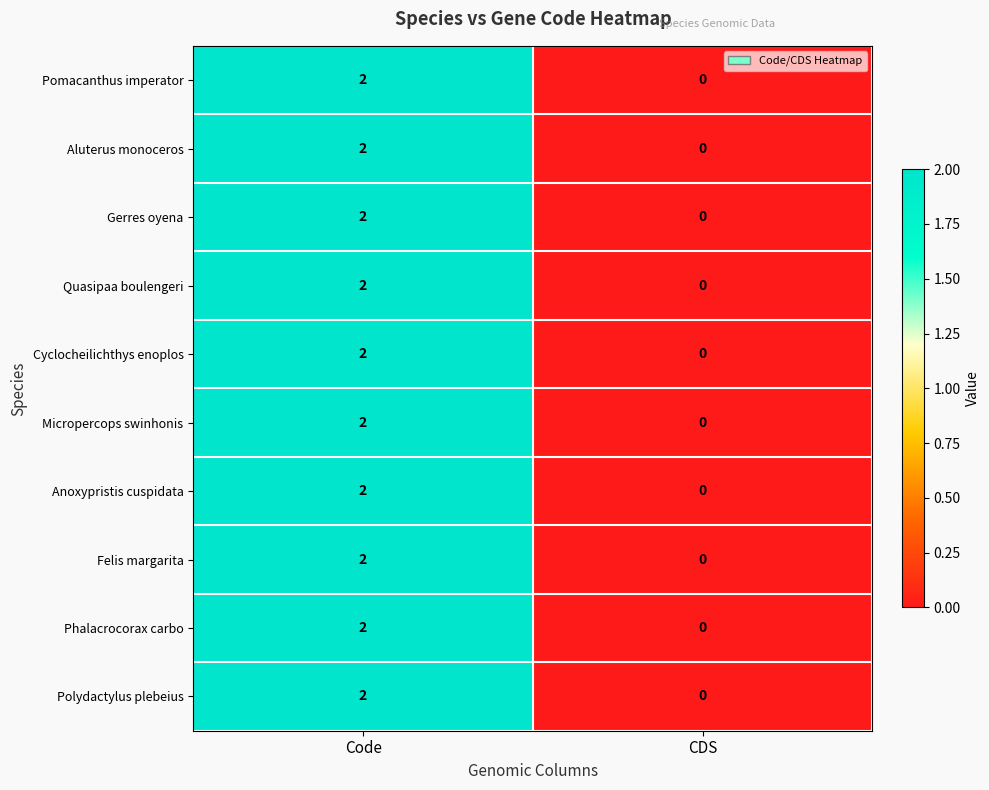

The Quasipaa boulengeri series shows 1 at Code. True or false?

False